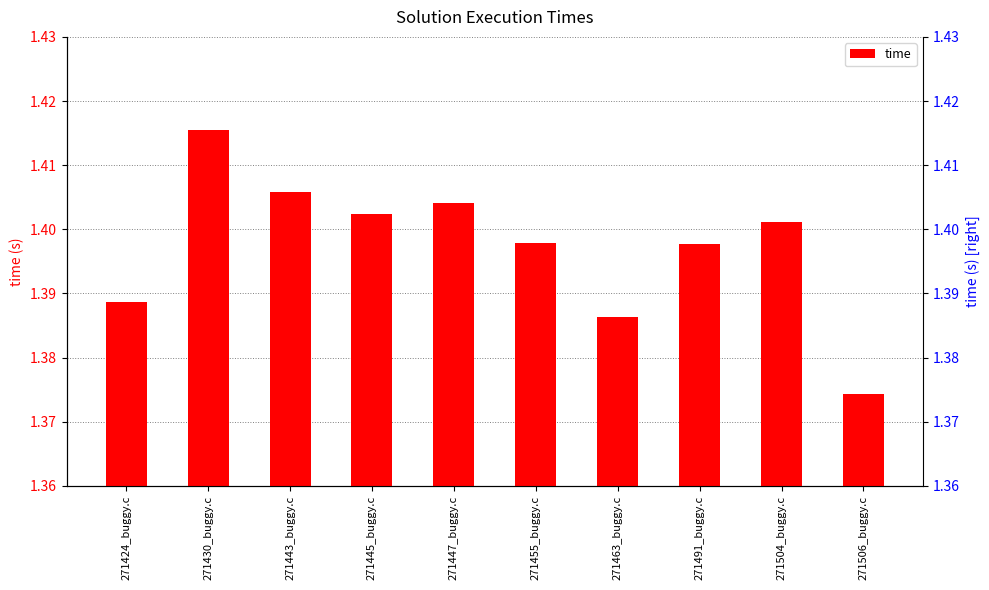

Is it true that the value at 271506_buggy.c is 1.4?

True